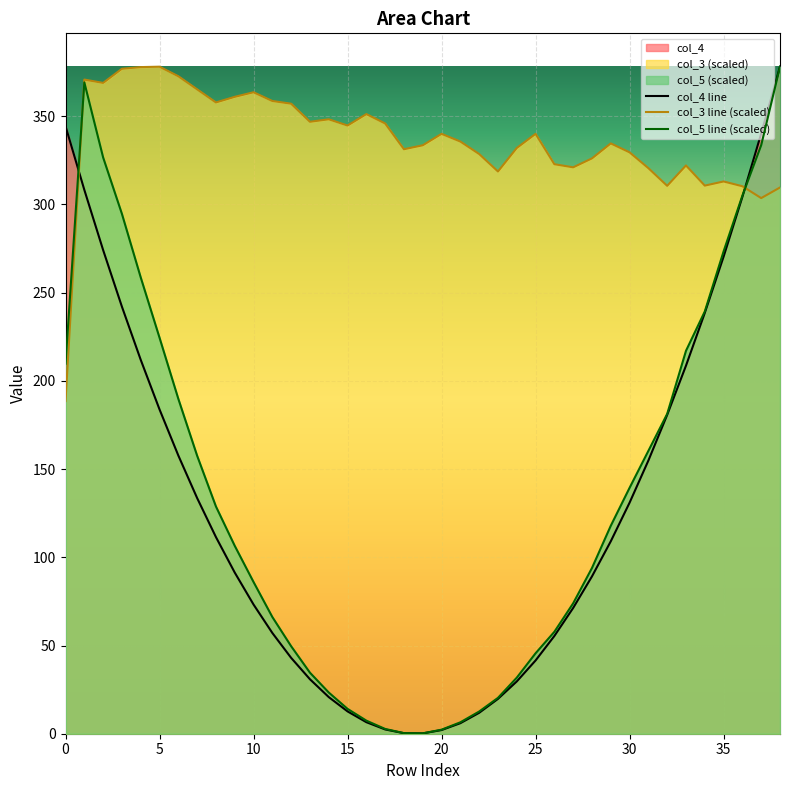

At how many categories does at least one series exceed 14?

39